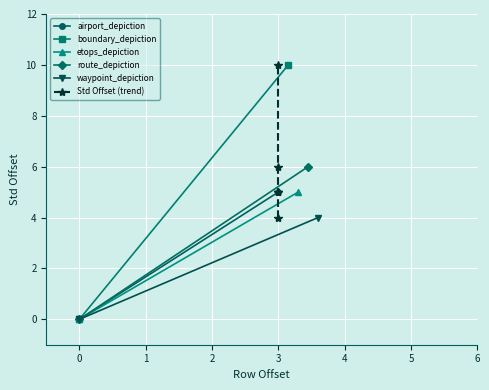

What value does the data have at route_depiction?

6